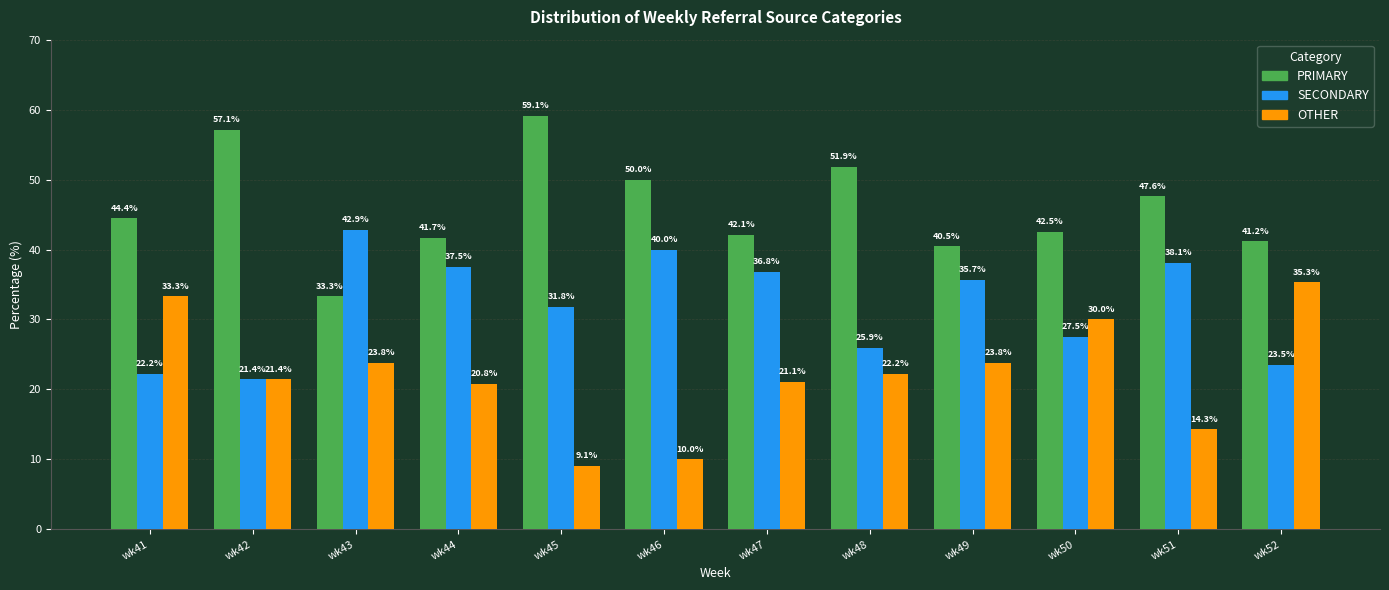

What is the difference between the maximum and minimum values in the SECONDARY series?

21.4